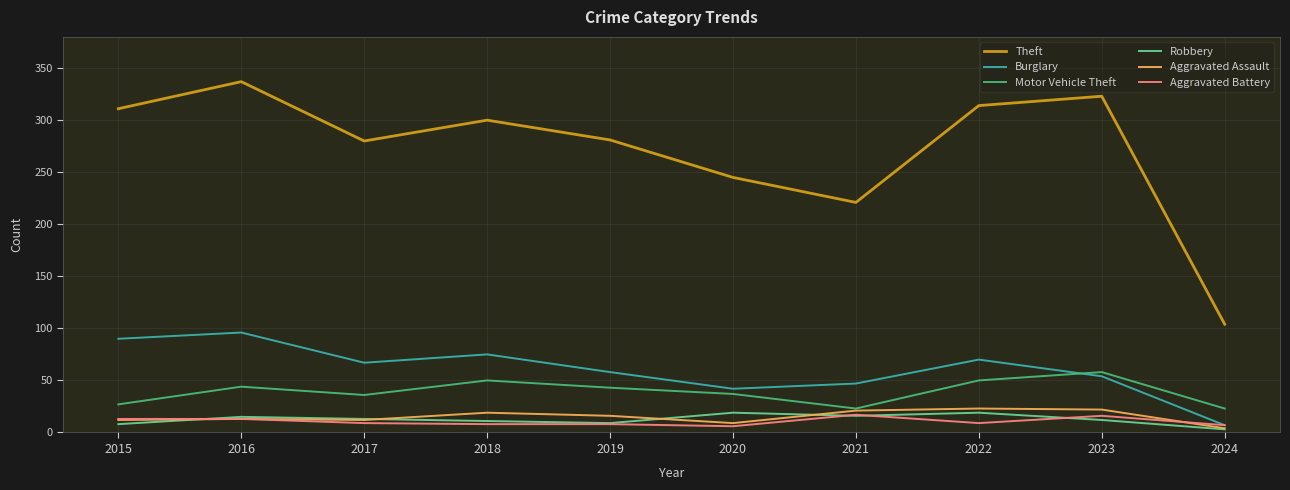

Which series ends up on top after the final intersection of Robbery and Aggravated Battery?

Aggravated Battery